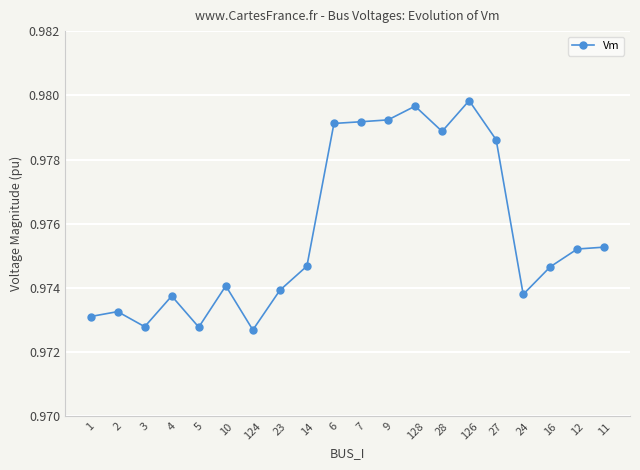

How many lines are shown in the chart?

1